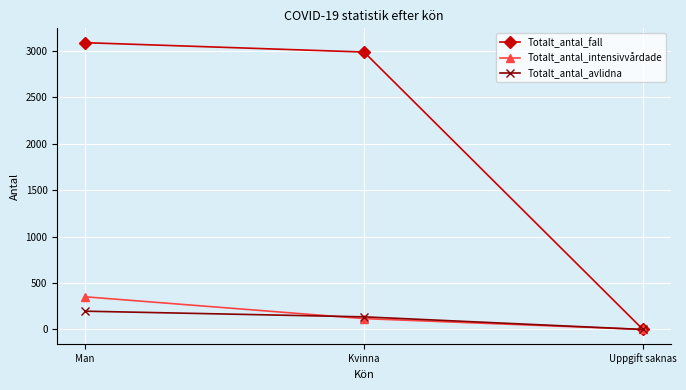

Rank the categories by Totalt_antal_avlidna value from highest to lowest.

Man, Kvinna, Uppgift saknas